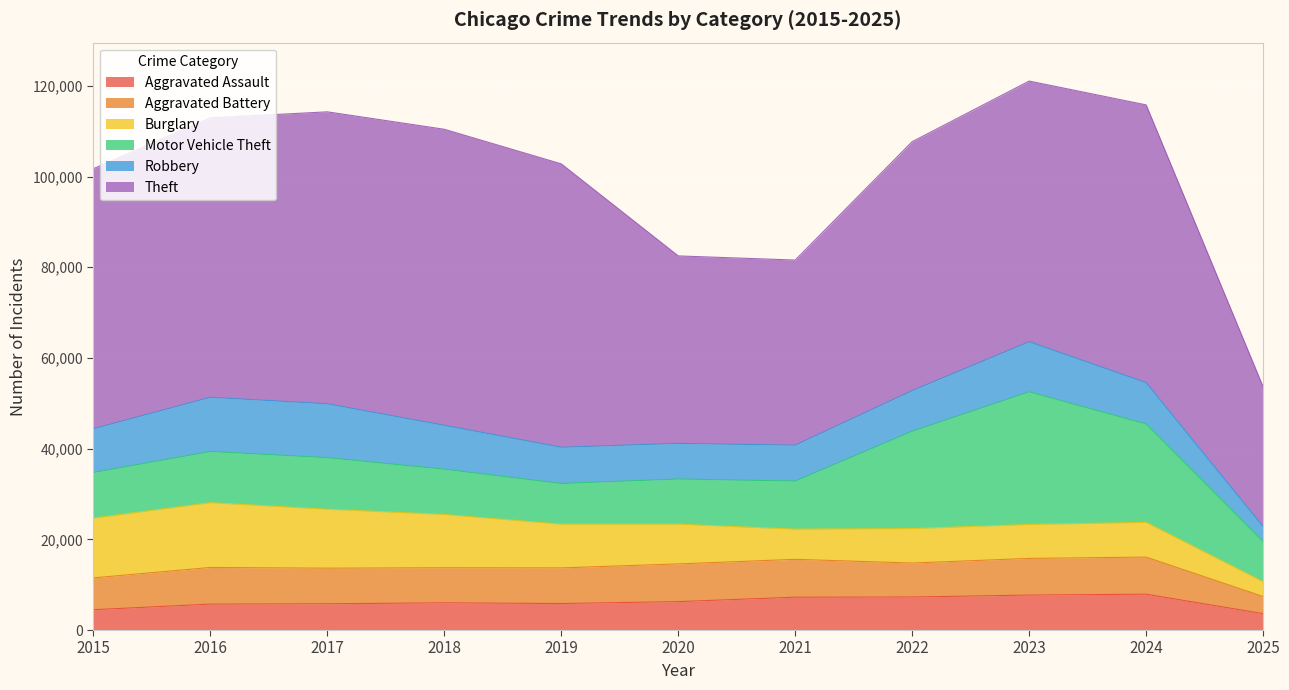

What are all the series names shown in the legend?

Aggravated Assault, Aggravated Battery, Burglary, Motor Vehicle Theft, Robbery, Theft